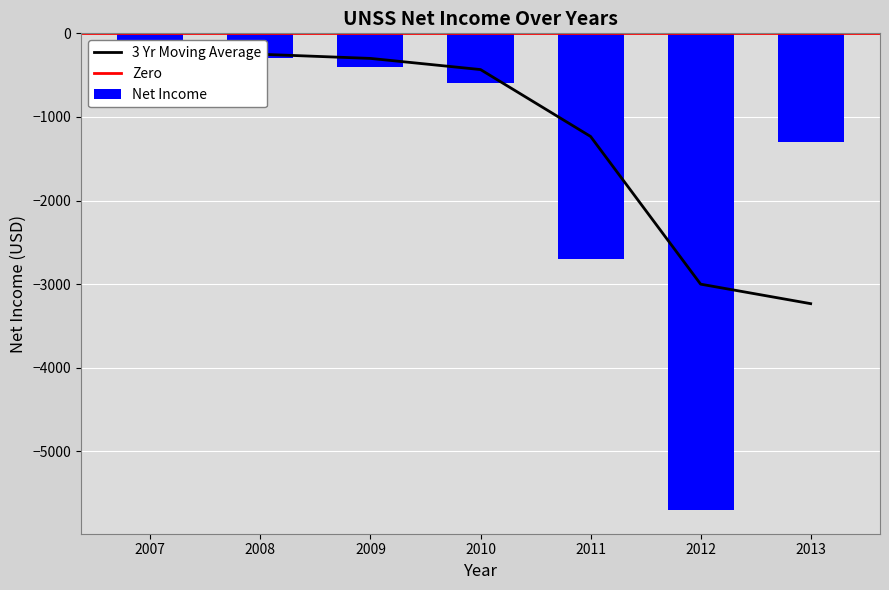

The chart shows a value of -5700 at 2012. True or false?

True